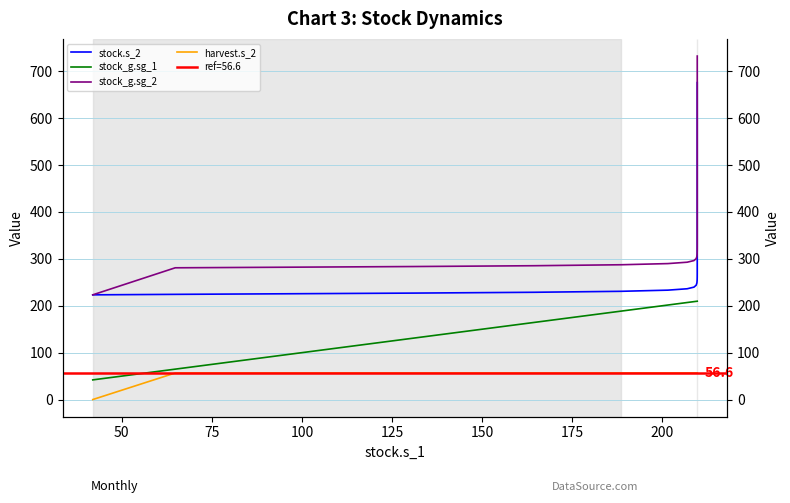

Is it true that harvest.s_2 equals 21.9 at 28?

False